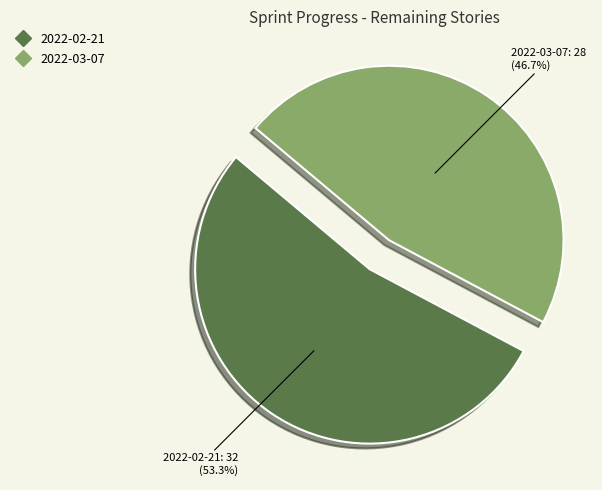

Is there any slice that represents more than half of the pie?

Yes